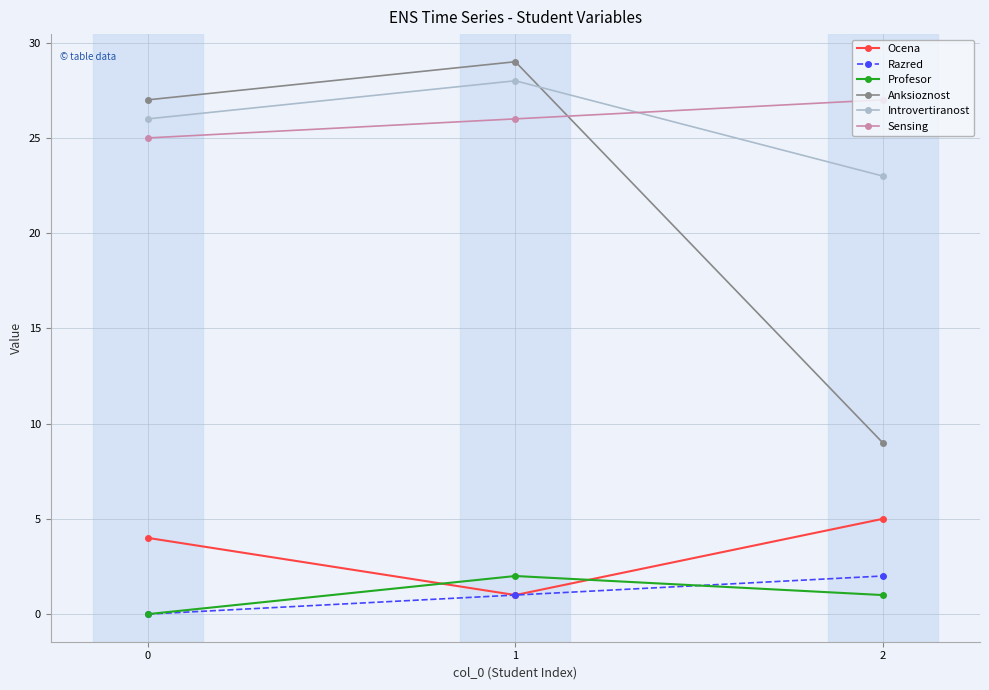

Rank the series at 2 from highest to lowest value.

Sensing, Introvertiranost, Anksioznost, Ocena, Razred, Profesor